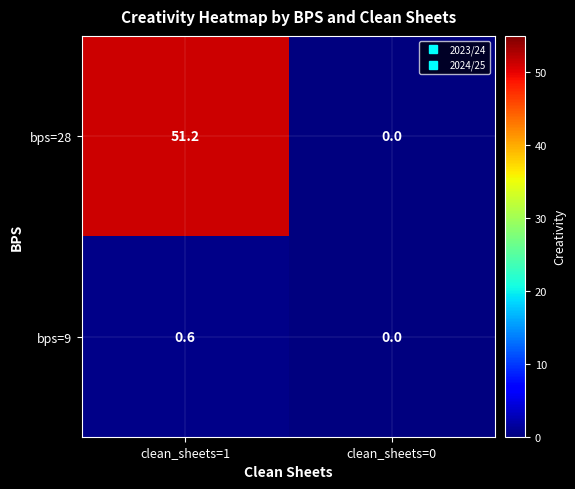

Reading left to right, what are all the values shown in this chart?

bps=28: clean_sheets=1=51.2	clean_sheets=0=0.0
bps=9: clean_sheets=1=0.6	clean_sheets=0=0.0